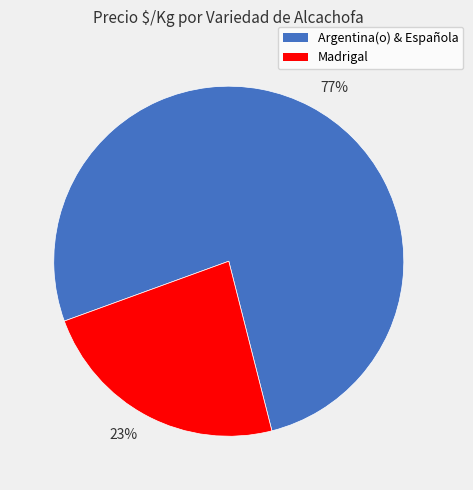

Do 23% and 77% together represent more than half of the pie?

Yes